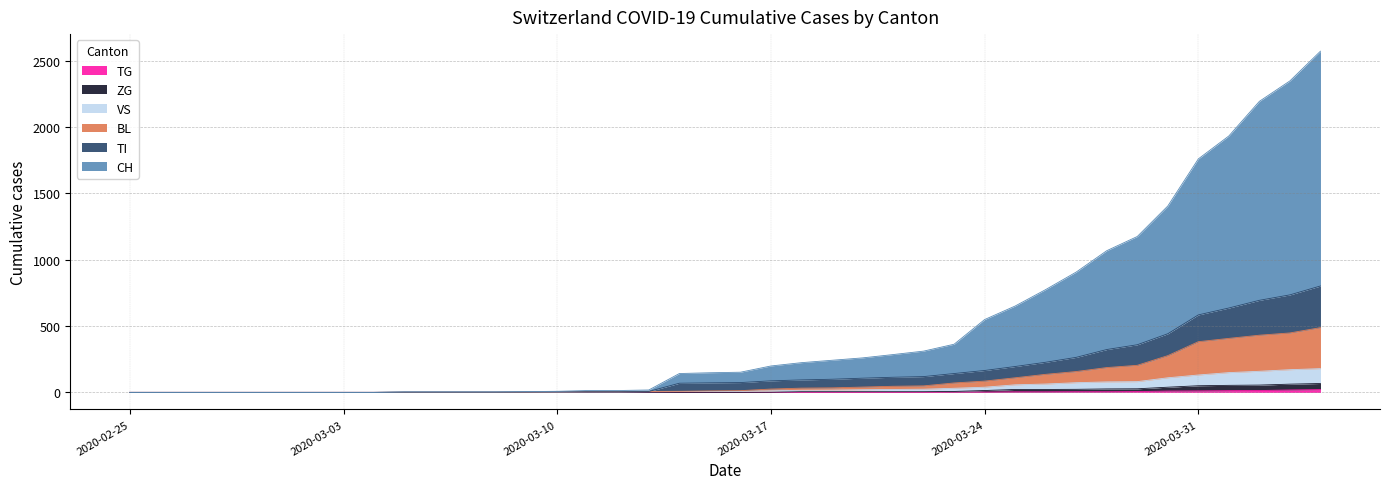

Reading left to right, transcribe all the data shown in this chart.

CH: 0	0	0	0	0	0	0	0	0	4	4	4	4	6	8	14	14	18	142	148	152	199	224	242	260	285	311	363	549	651	775	907	1068	1175	1405	1760	1933	2194	2348	2572
TI: 0	0	0	0	0	0	0	0	0	2	2	2	2	3	4	5	5	7	69	72	74	87	94	99	107	114	119	142	165	195	227	264	323	359	442	584	636	694	735	802
BL: 0	0	0	0	0	0	0	0	0	2	2	2	2	3	4	5	5	7	8	11	13	25	32	34	40	46	49	71	85	110	136	157	187	204	277	382	407	431	448	488
VS: 0	0	0	0	0	0	0	0	0	2	2	2	2	2	2	3	3	5	6	6	8	12	16	17	20	22	24	31	39	57	63	73	79	81	110	131	149	159	171	179
TG: 0	0	0	0	0	0	0	0	0	0	0	0	0	0	0	0	0	0	0	0	0	0	0	0	0	0	0	2	2	4	4	5	5	6	10	11	13	14	18	21
ZG: 0	0	0	0	0	0	0	0	0	0	0	0	0	0	0	0	0	0	0	0	0	1	5	5	5	5	5	7	14	22	22	23	26	27	39	50	53	55	62	67